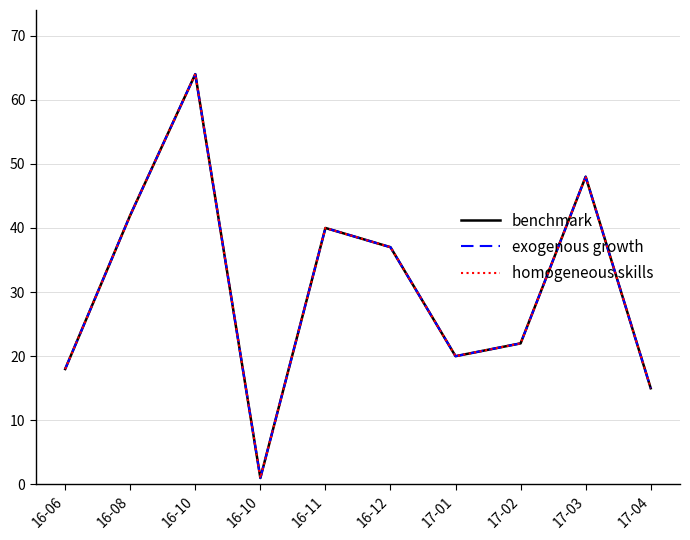

Which category has the lowest value in the benchmark series?

16-10